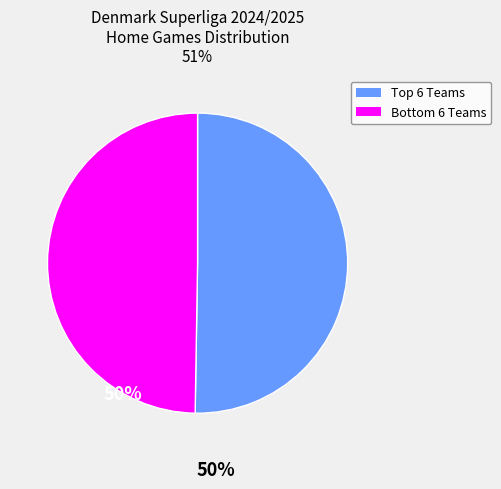

Is there a majority slice in this chart?

Yes